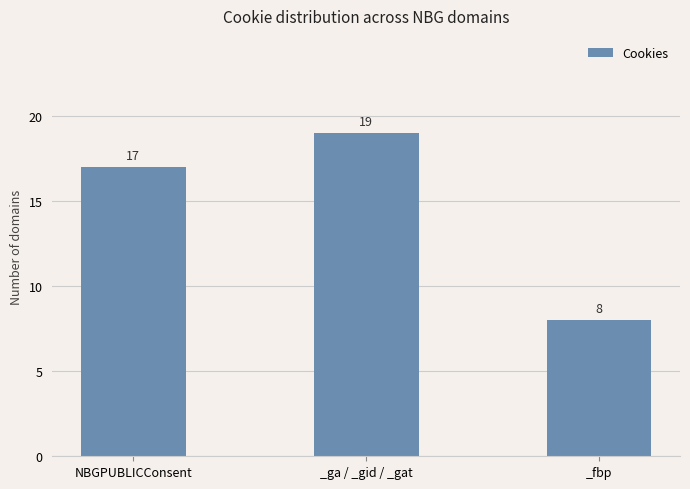

The chart shows a value of 25 at _ga / _gid / _gat. True or false?

False